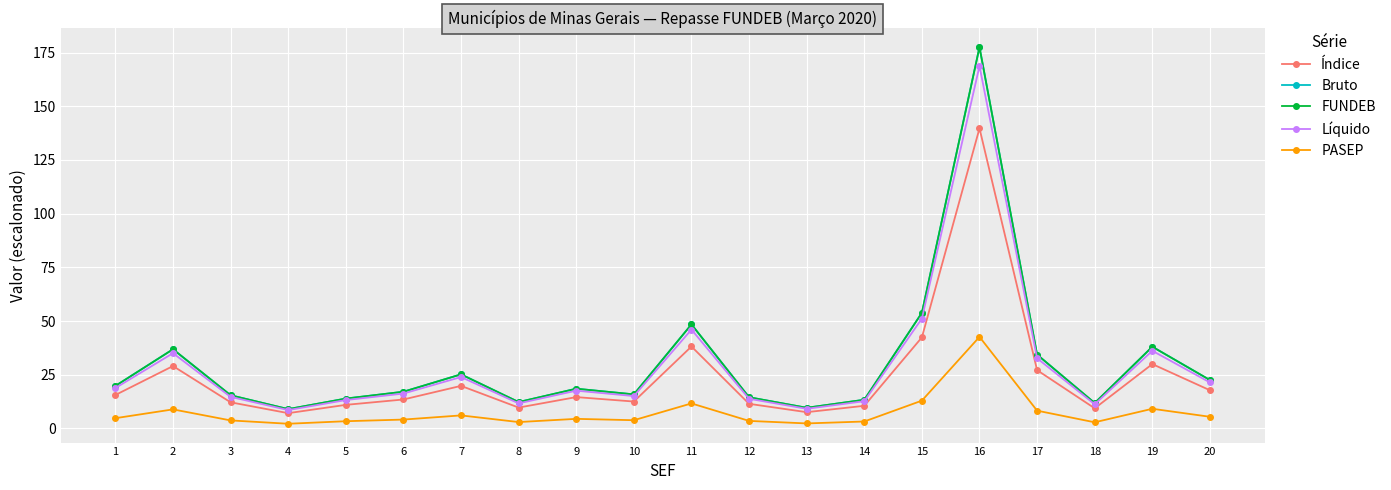

Where is Índice nearest to the value 73?

15